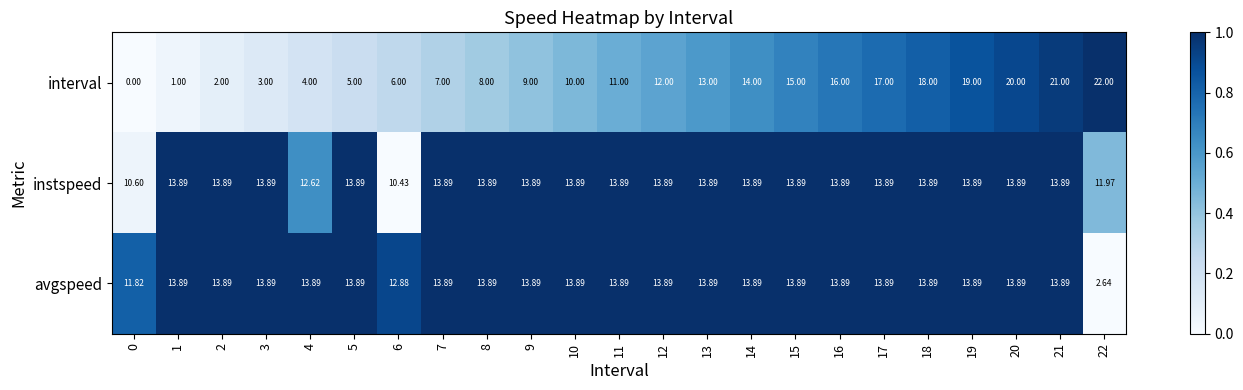

At 0, list the series in order from smallest to largest.

interval, instspeed, avgspeed